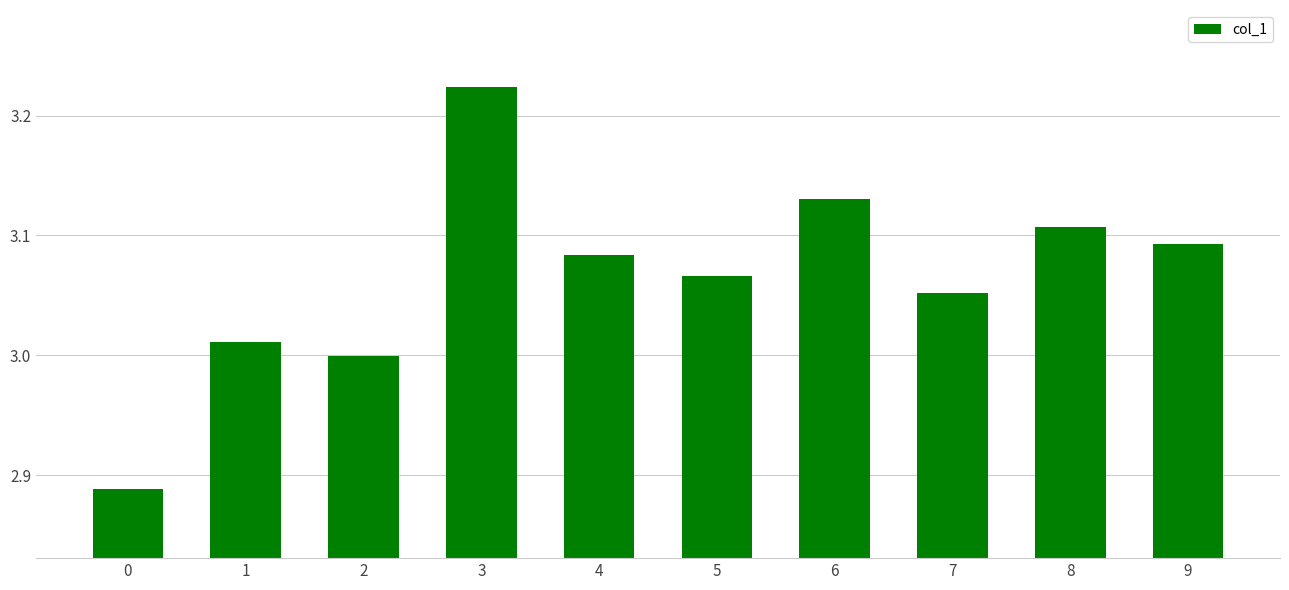

What is the sum of the values at 6 and 8?

6.2